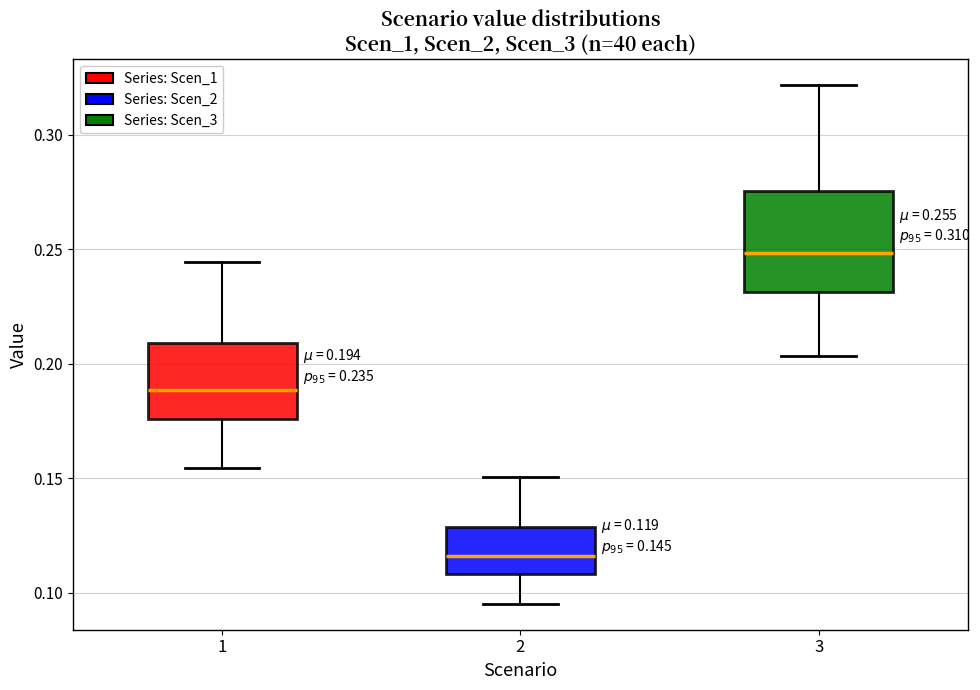

Which box has the lowest median line?

2